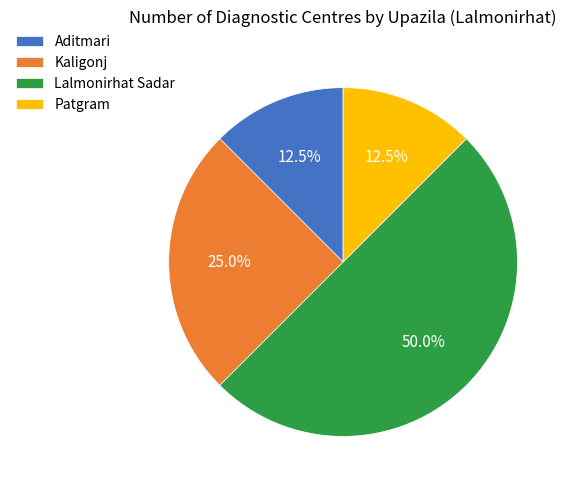

Does Patgram represent more than half of the total?

No